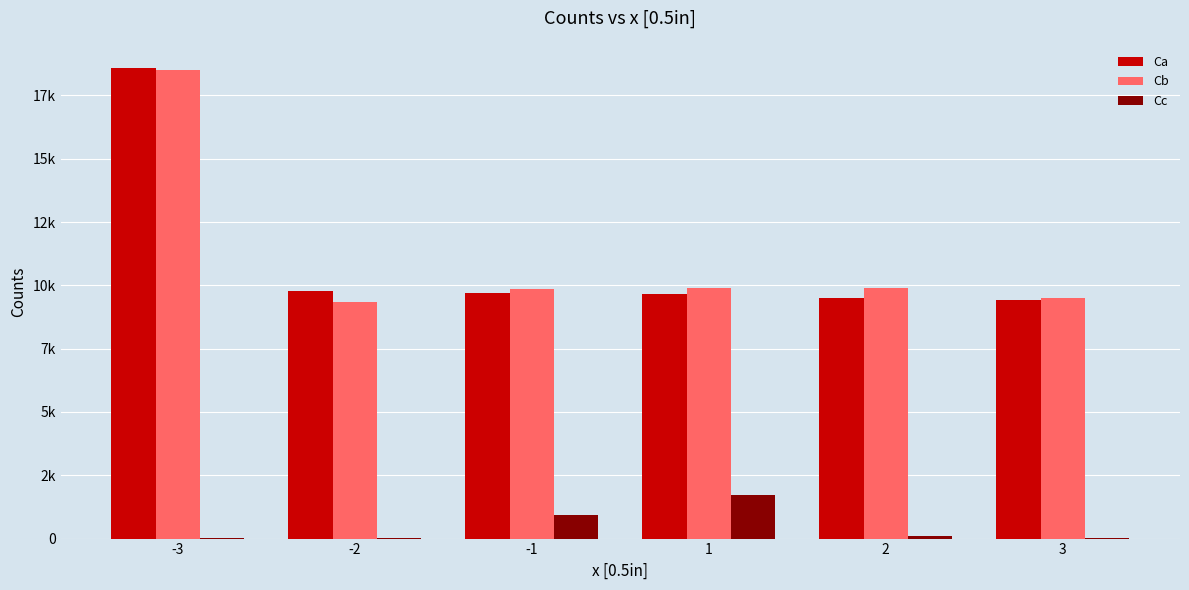

At which category is the sum across all series the highest?

-3